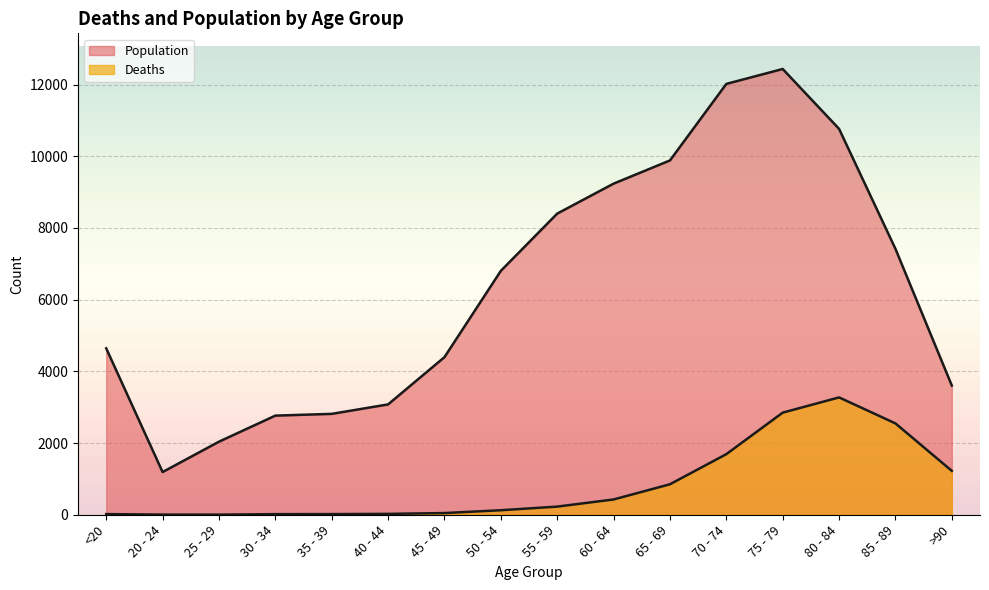

In Deaths, how many points are lower than both neighbors (excluding endpoints)?

1